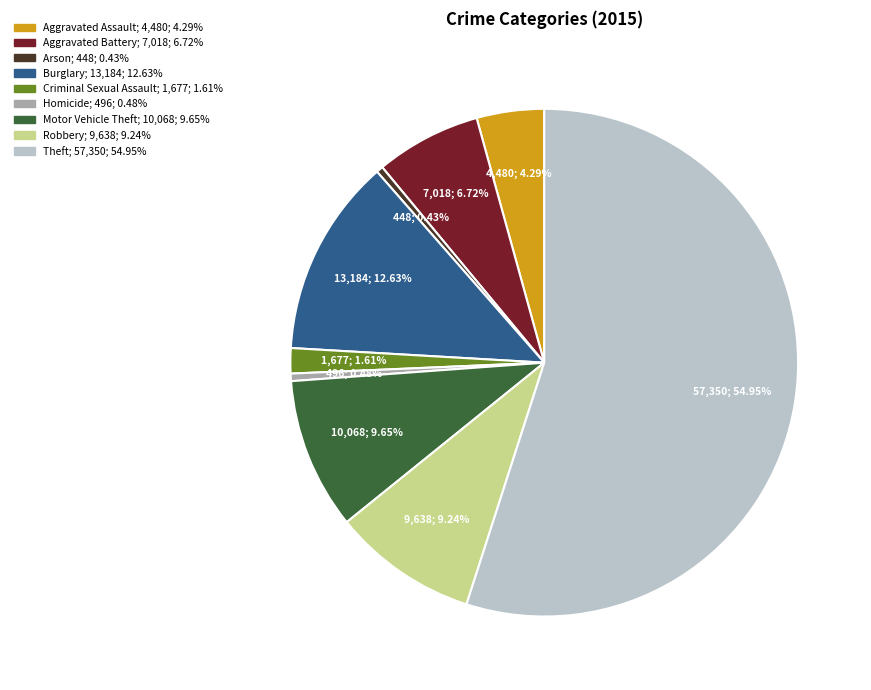

Count the number of slices in the pie.

9